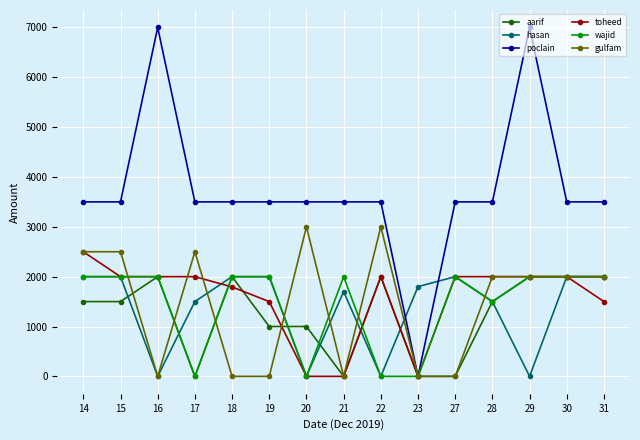

The gulfam series shows 3435 at 17. True or false?

False